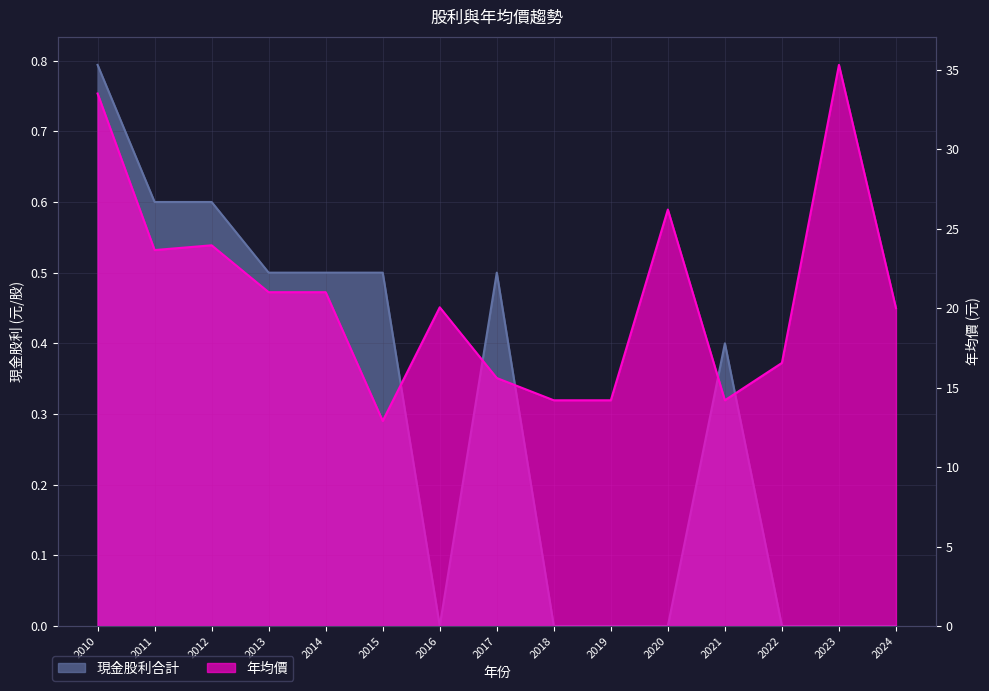

Which label corresponds to the largest value in the chart?

2023